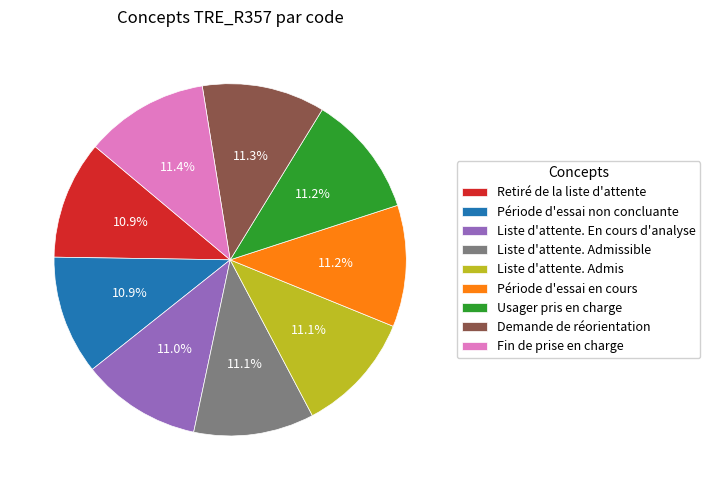

How many segments does this pie chart have?

9